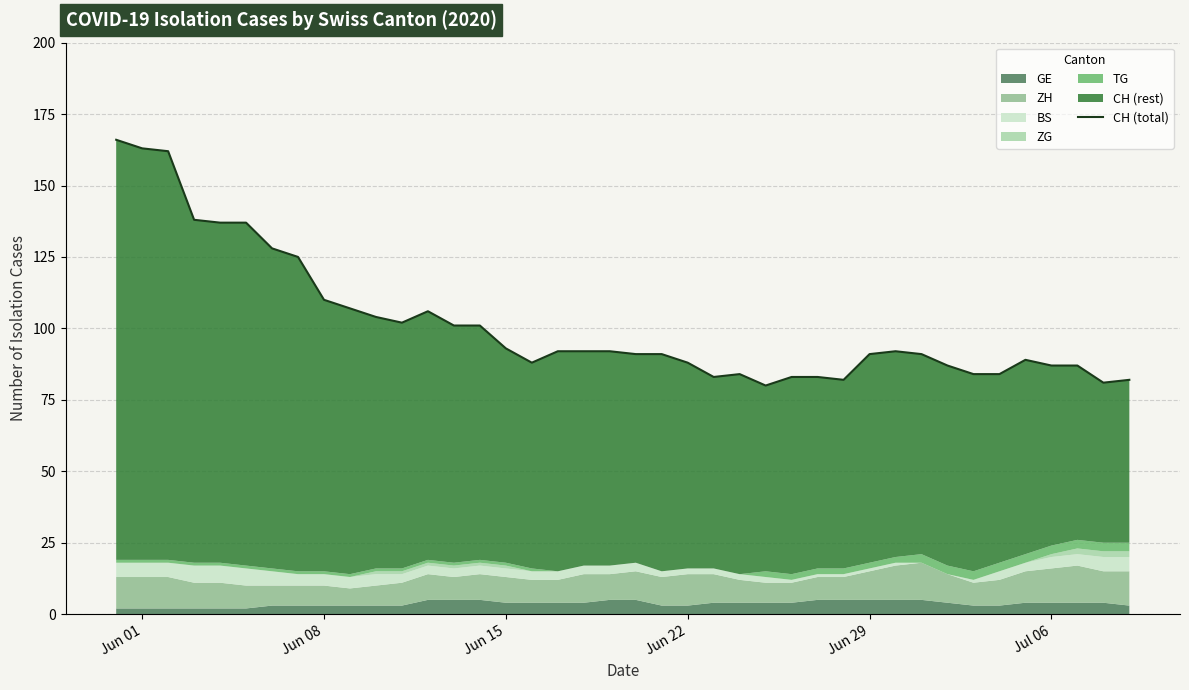

How many points are higher than both their immediate neighbors (excluding endpoints)?

4